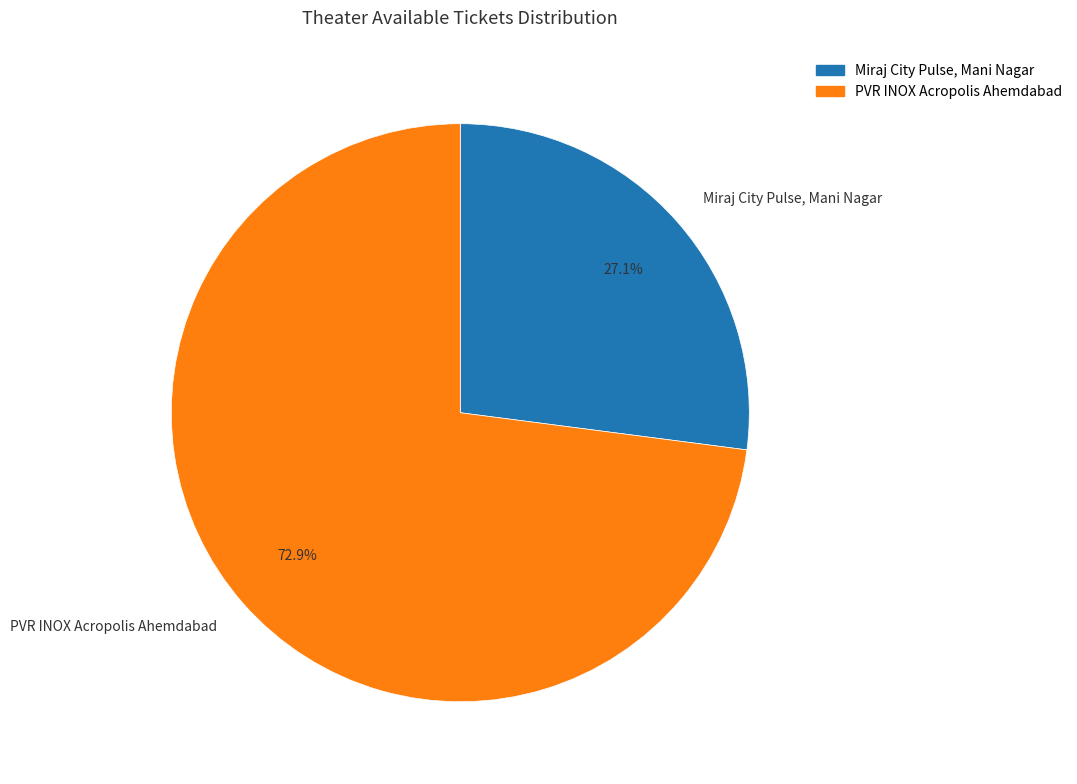

Which category has the biggest portion of the pie?

PVR INOX Acropolis Ahemdabad